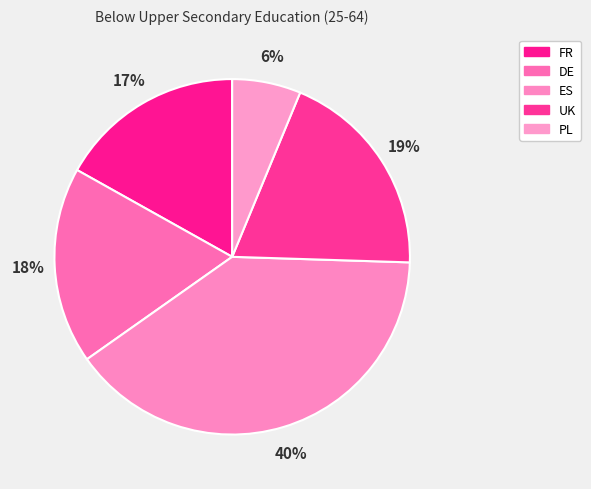

Rank the categories by value from highest to lowest.

ES, UK, DE, FR, PL